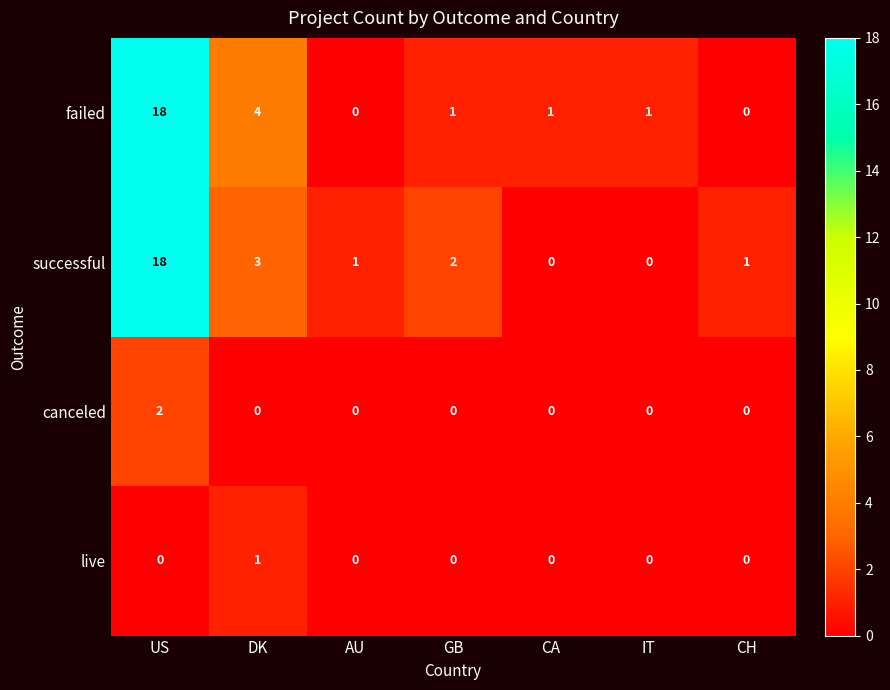

What is the difference between the successful values at CA and DK?

3